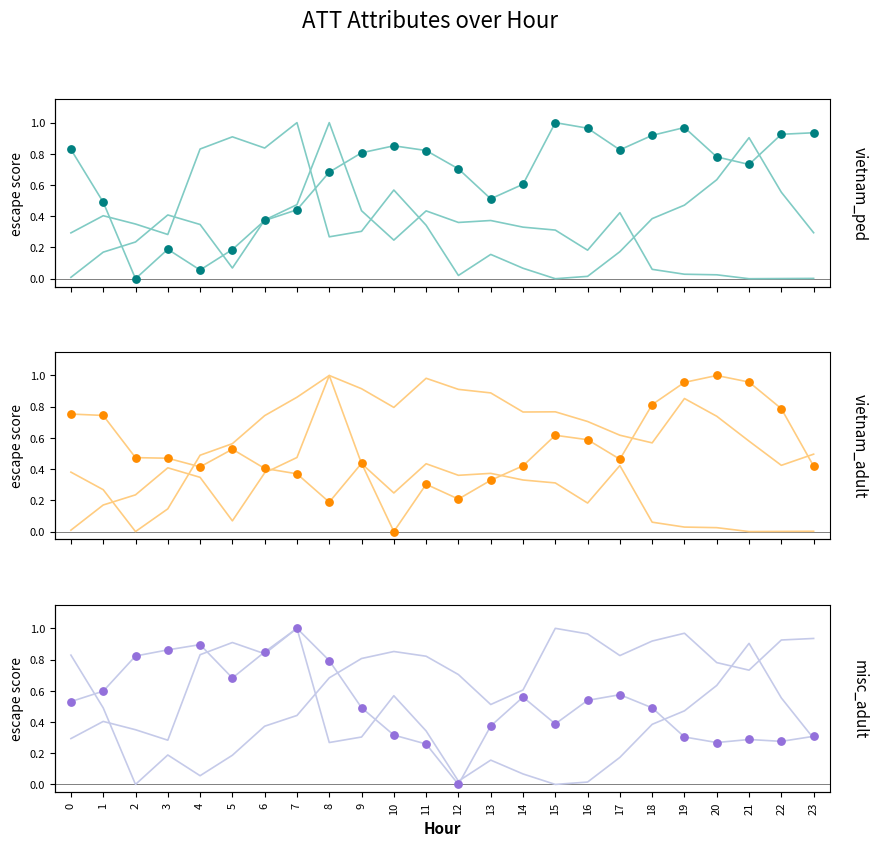

Which series has the largest total across all categories?

ATT9